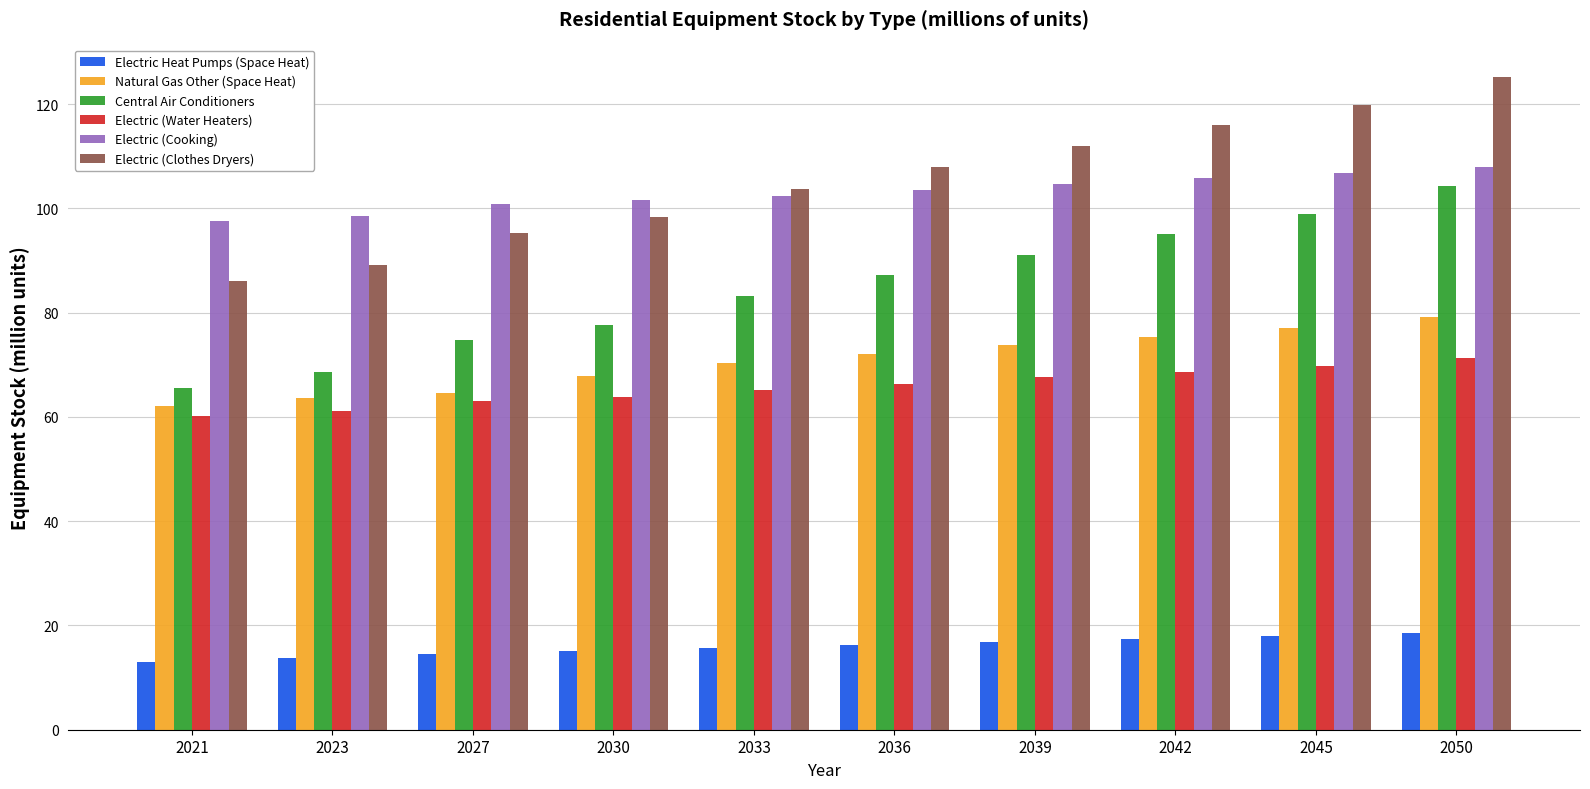

What is the sum of all Natural Gas Other (Space Heat) values?

705.8